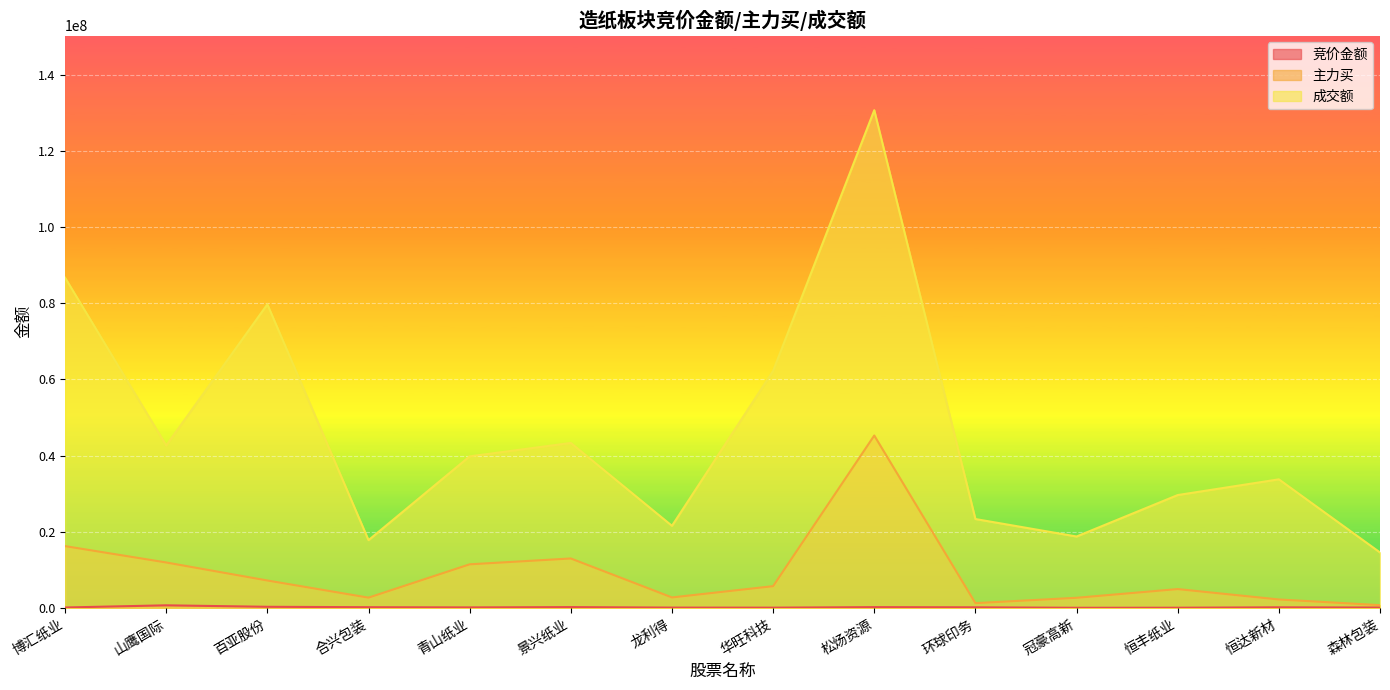

What is the difference between the second highest and second lowest values in the 成交额 series?

68911834